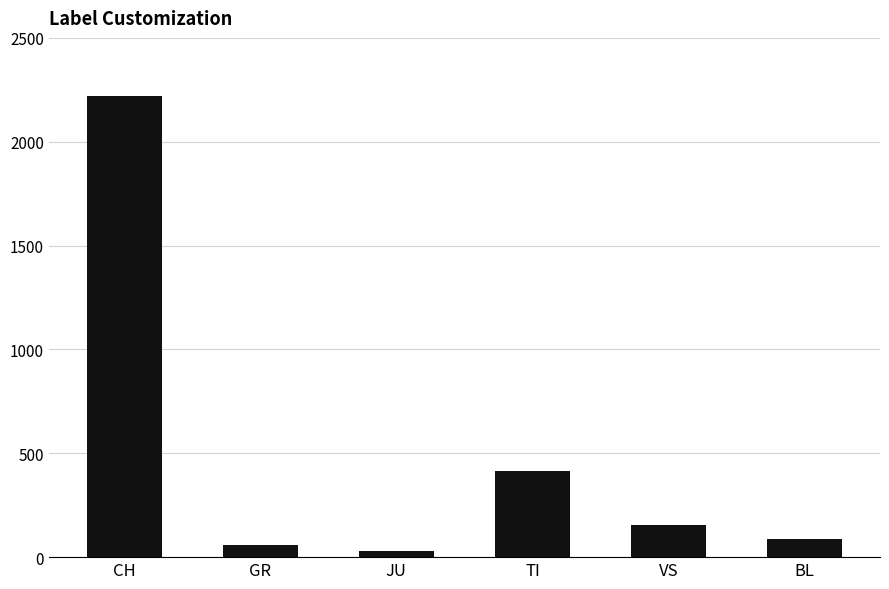

At which label does the data first exceed 154?

CH